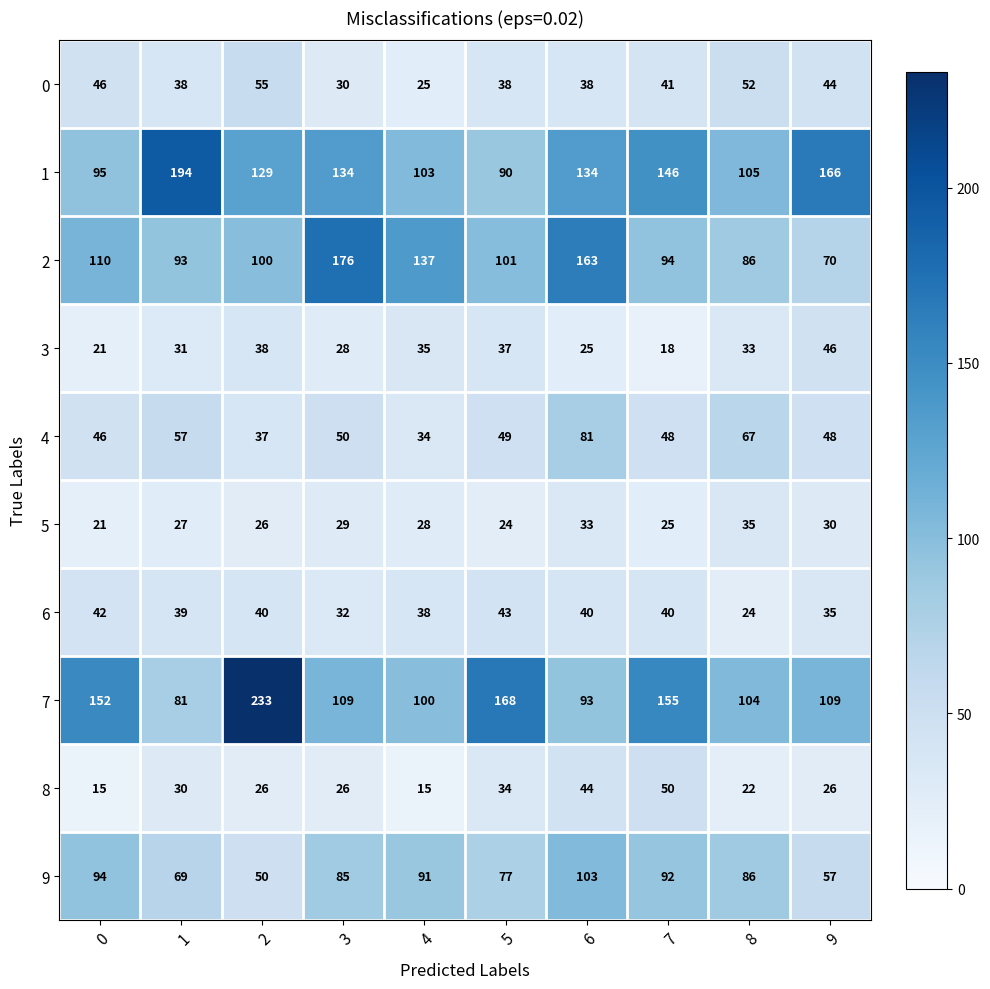

What is the difference between the 1 values at 6 and 5?

44